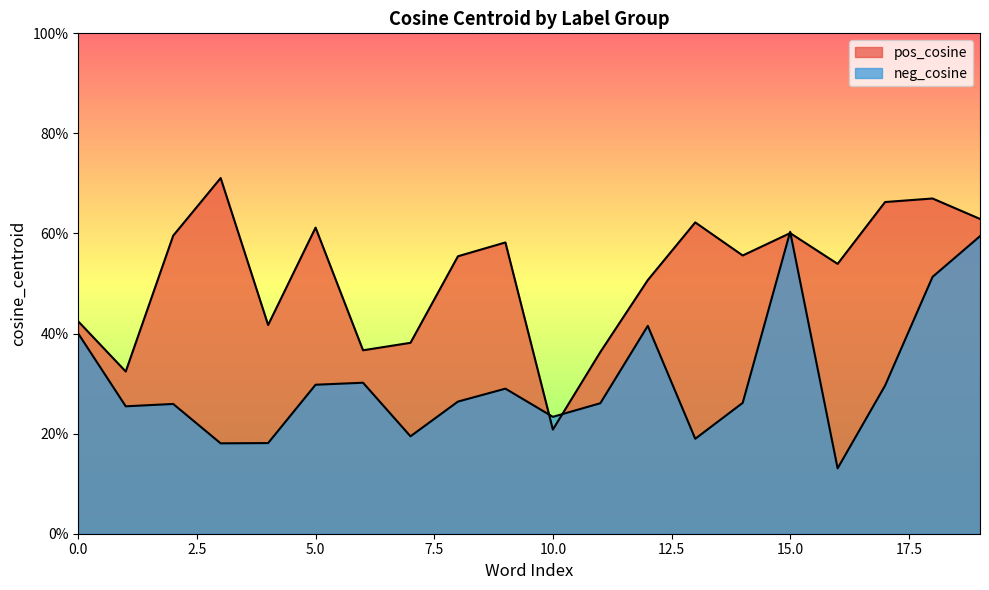

Read the pos_cosine value at 13.

0.6